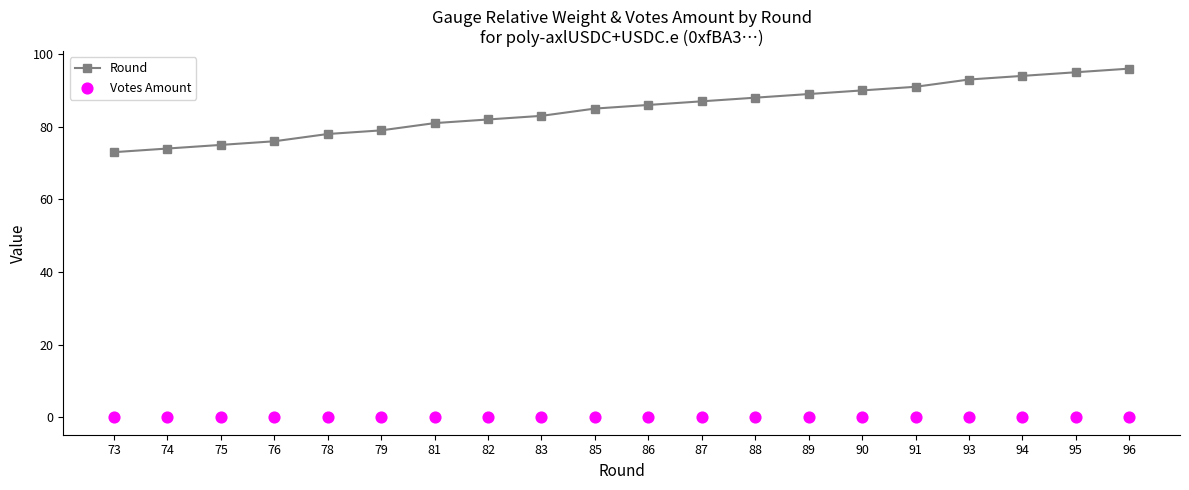

Which series reaches the maximum Y coordinate?

Round